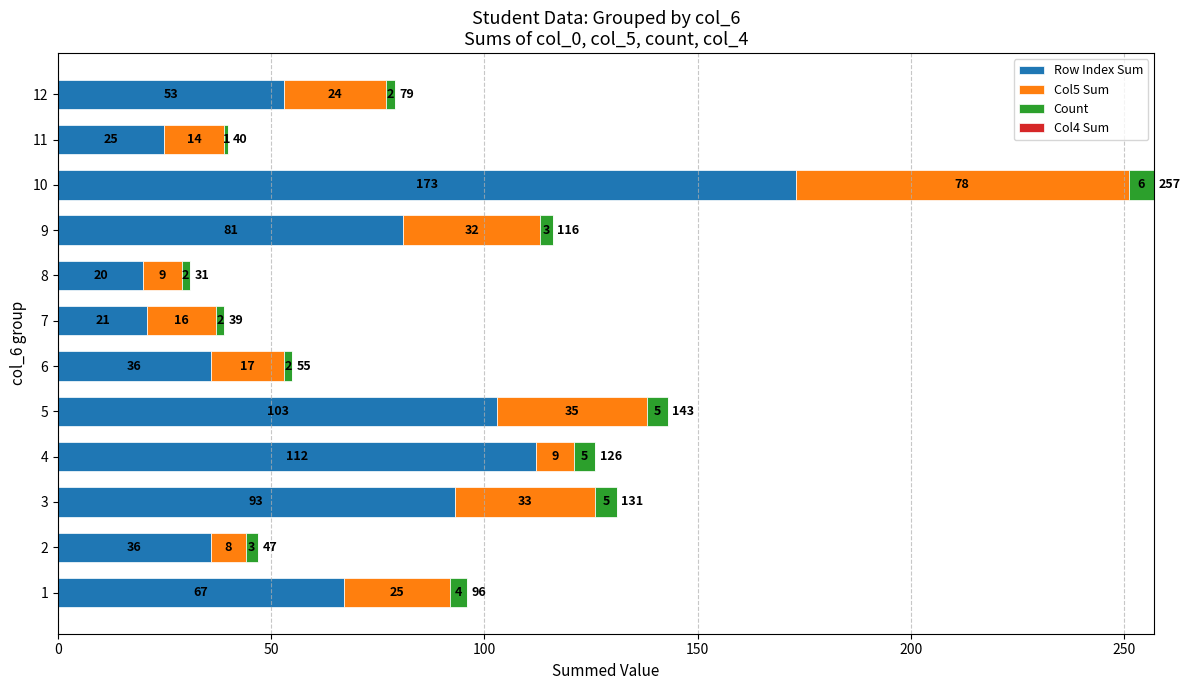

What is the total value across all series at 11?

40